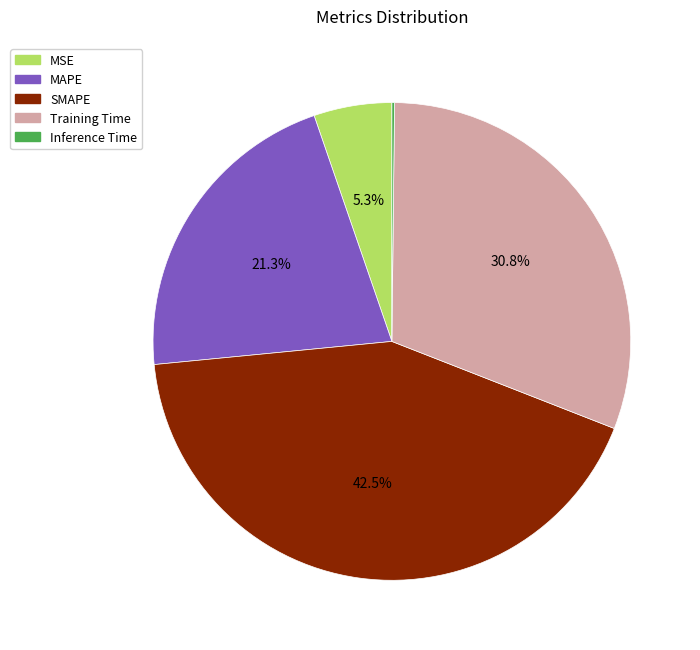

Do MAPE and SMAPE together represent more than half of the pie?

Yes